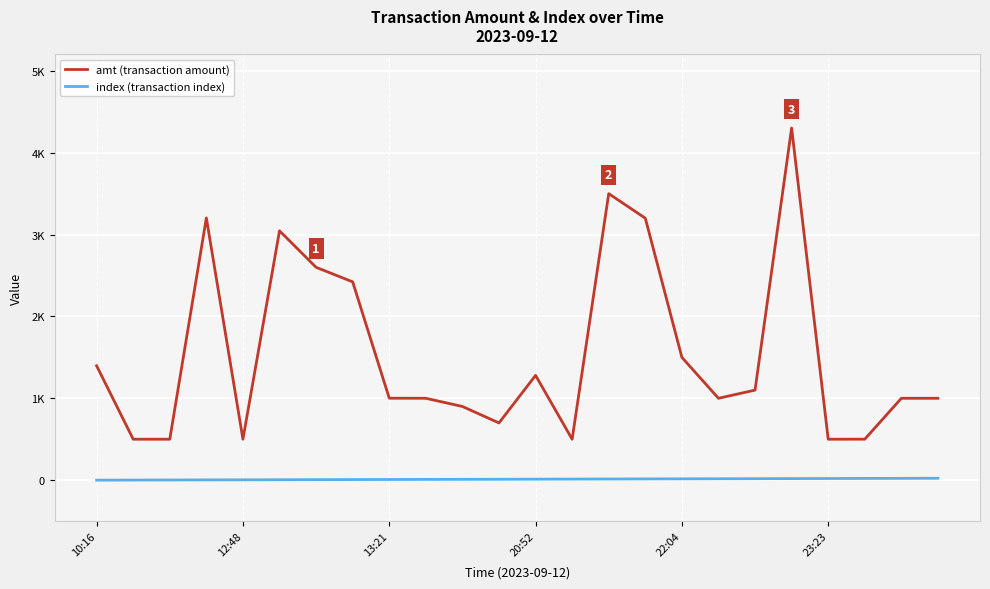

What is the maximum value for amt (transaction amount)?

4302.0